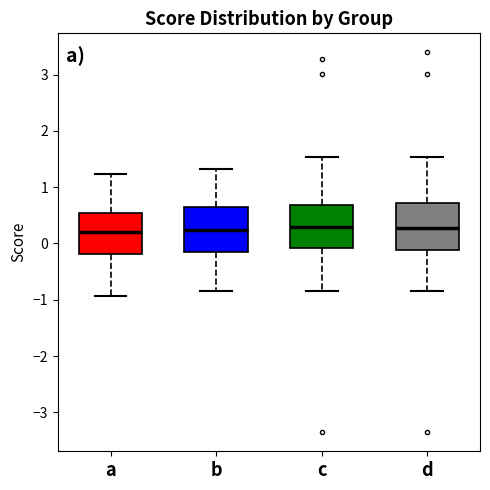

Reading left to right, transcribe this box plot: for each box, give where its median line is, the range the box spans, and where its two whiskers end, as read against the y-axis. The values are not printed on the chart, so give them approximately, as read against the axis.

a: median 0.2, box -0.2 to 0.5, whiskers -0.9 to 1.2
b: median 0.2, box -0.2 to 0.7, whiskers -0.8 to 1.3
c: median 0.3, box -0.1 to 0.7, whiskers -0.8 to 1.5
d: median 0.3, box -0.1 to 0.7, whiskers -0.8 to 1.5